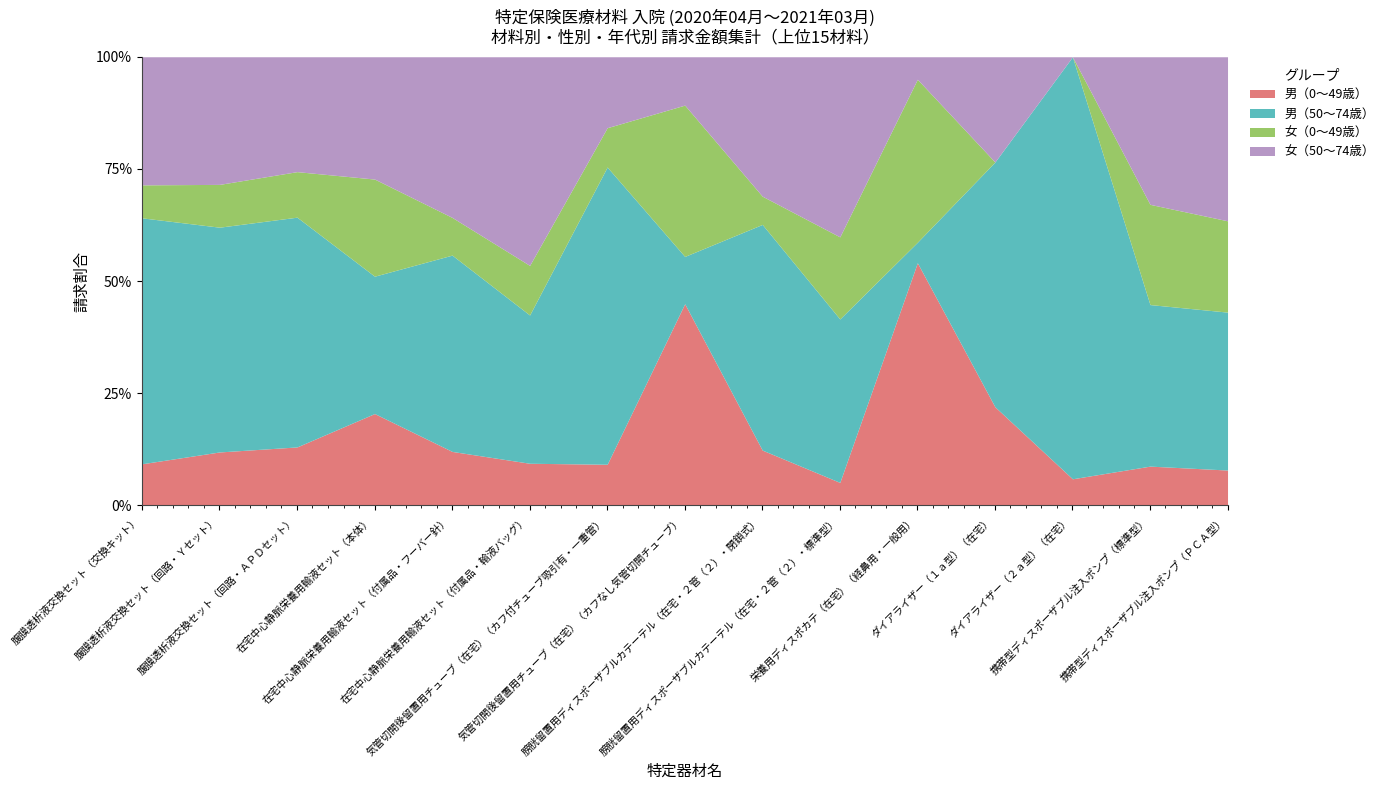

The value of 女（0〜49歳） at 携帯型ディスポーザブル注入ポンプ（標準型） is 428.6. True or false?

False